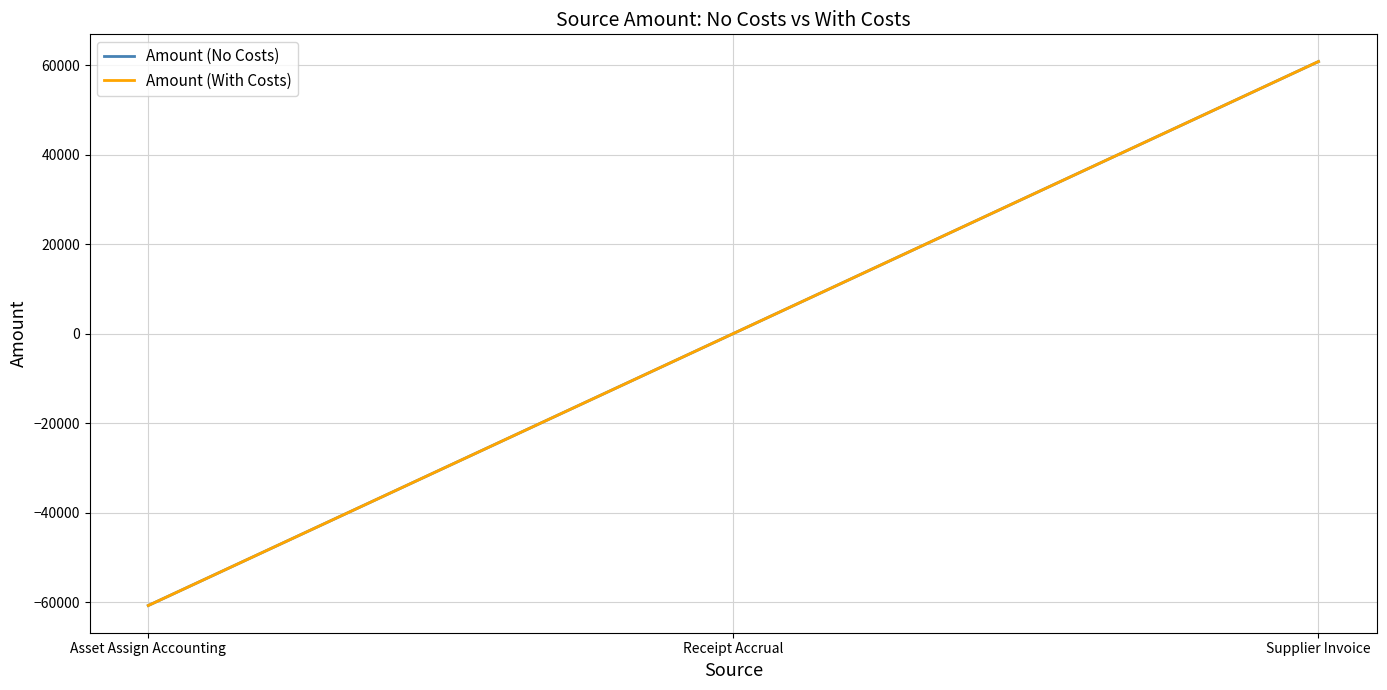

Is it true that Amount (With Costs) equals -73823.6 at Receipt Accrual?

False